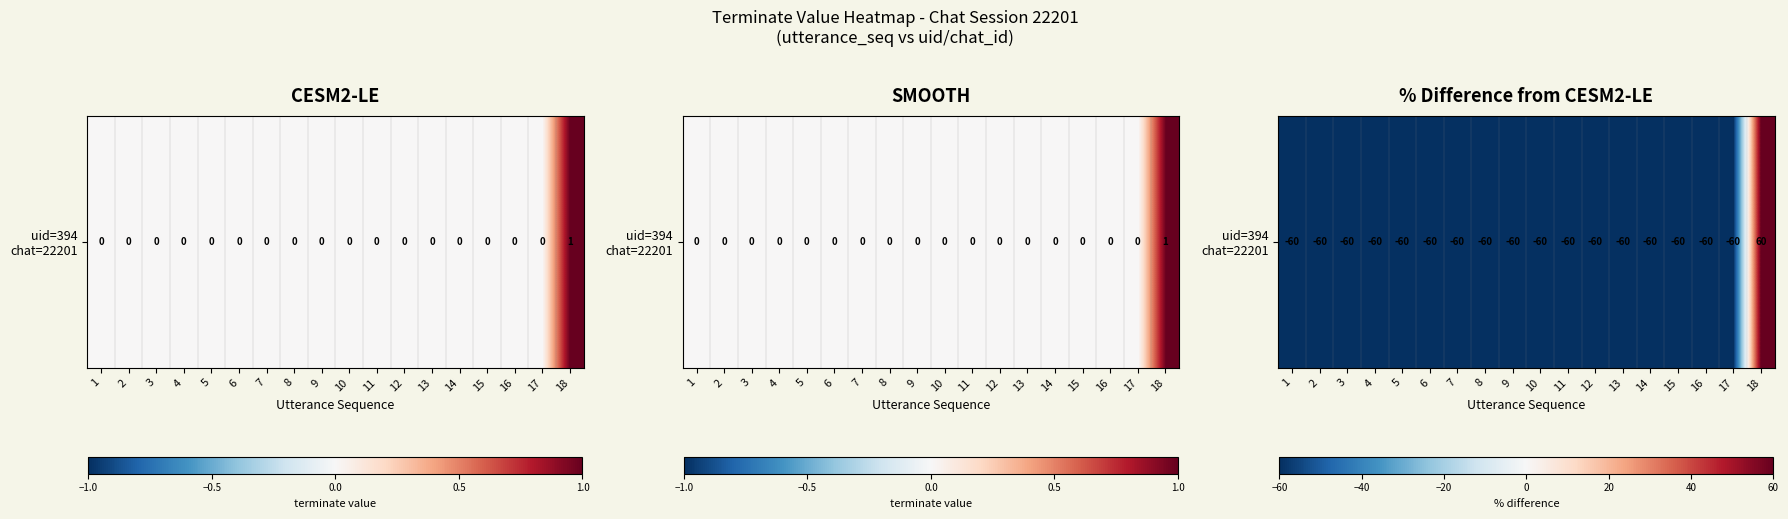

Which has a higher value, 6 or 15?

6